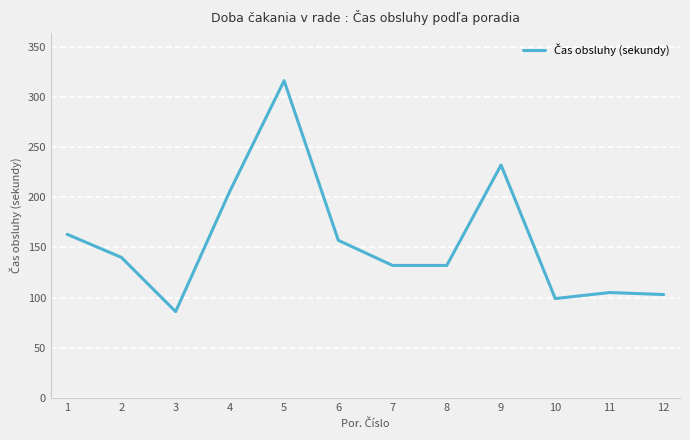

Reading left to right, extract all data points from this chart.

163	140	86	206	316	157	132	132	232	99	105	103